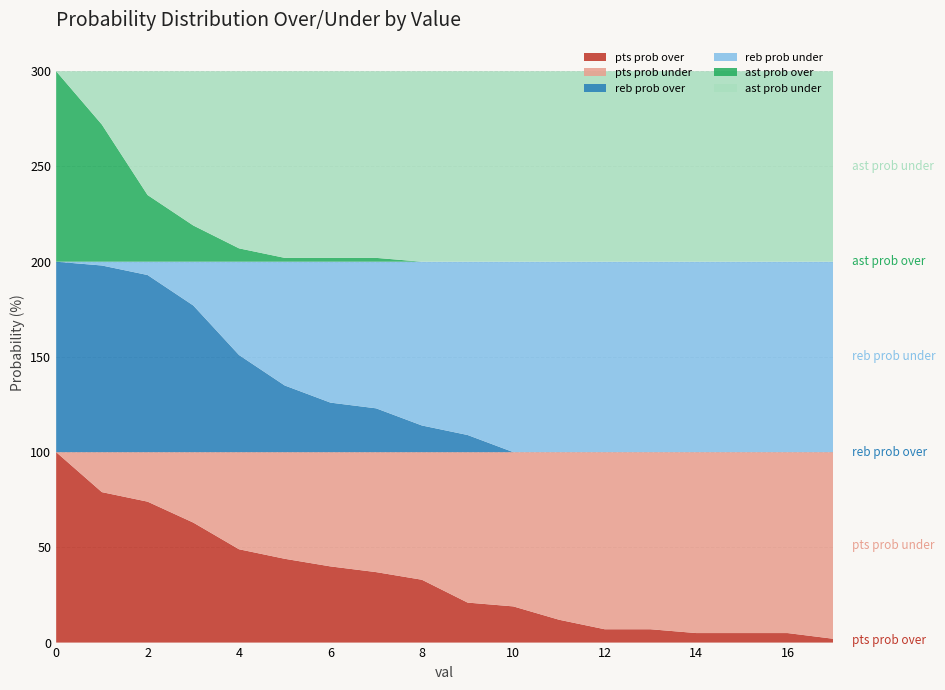

Reading right to left, extract all data points from this chart.

pts prob over: 2	5	5	5	7	7	12	19	21	33	37	40	44	49	63	74	79	100
pts prob under: 98	95	95	95	93	93	88	81	79	67	63	60	56	51	37	26	21	0
reb prob over: 0	0	0	0	0	0	0	0	9	14	23	26	35	51	77	93	98	100
reb prob under: 100	100	100	100	100	100	100	100	91	86	77	74	65	49	23	7	2	0
ast prob over: 0	0	0	0	0	0	0	0	0	0	2	2	2	7	19	35	72	100
ast prob under: 100	100	100	100	100	100	100	100	100	100	98	98	98	93	81	65	28	0